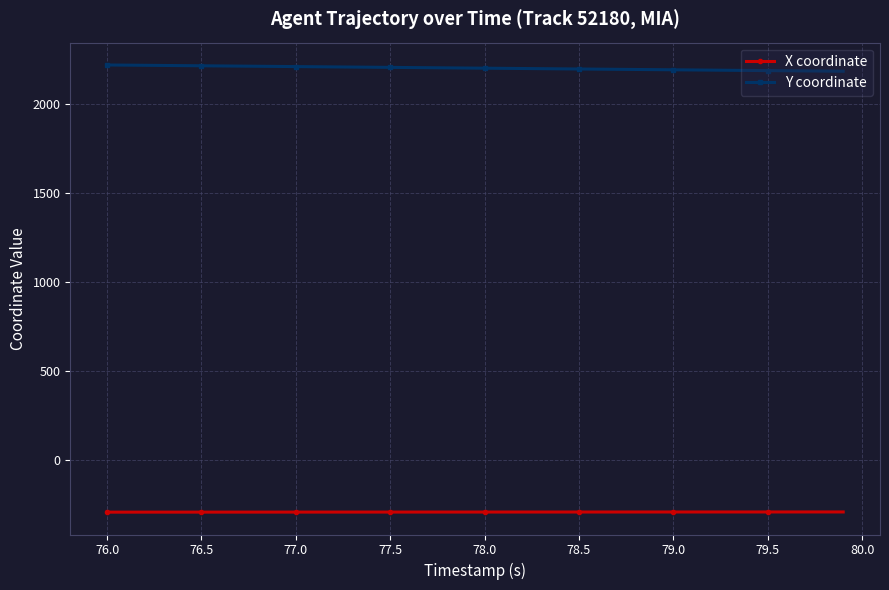

What is the difference between the second highest and second lowest values in the X coordinate series?

1.1